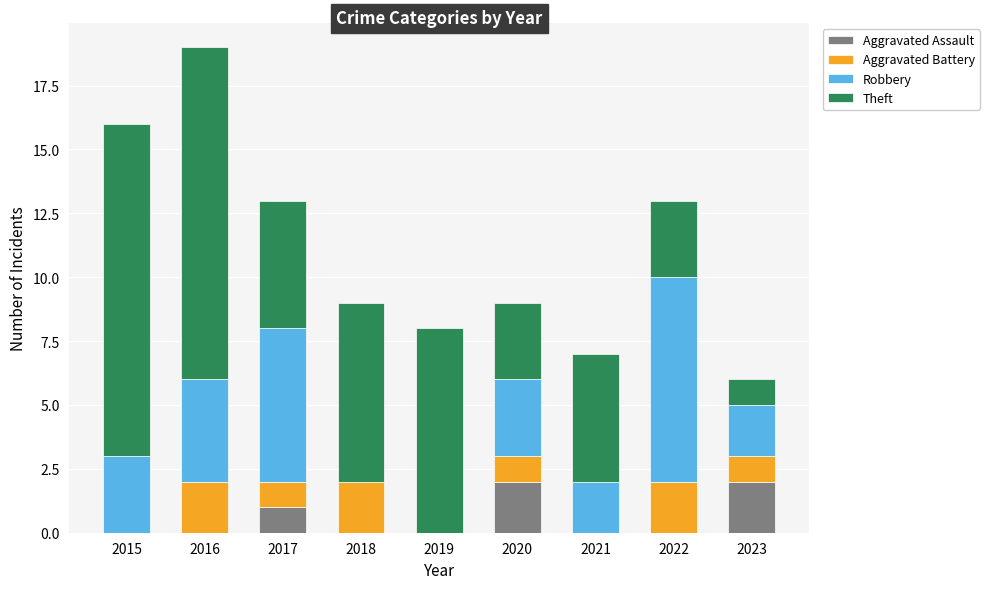

What is the total value across all series at 2019?

8